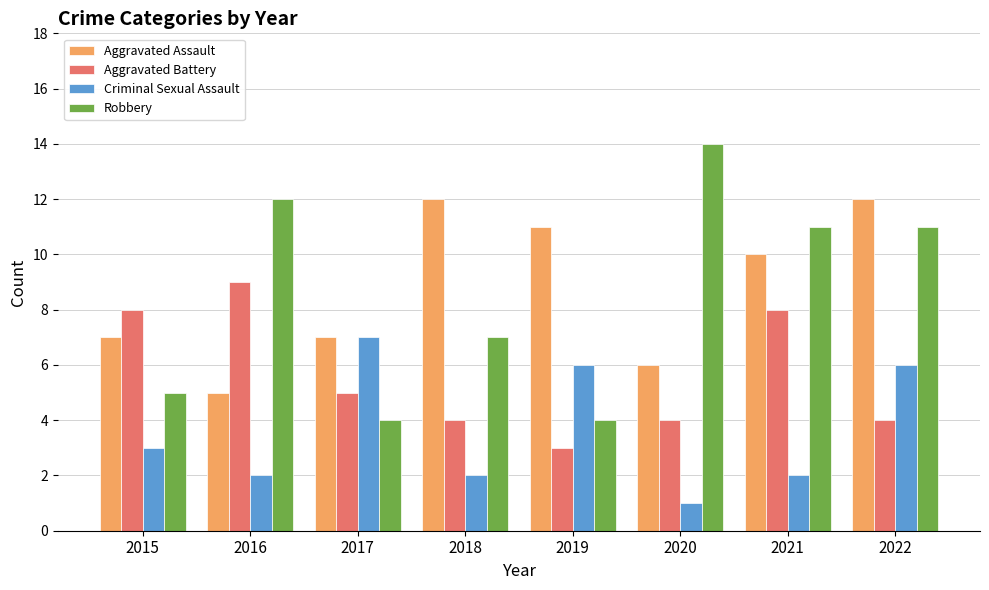

Between 2016 and 2022, which series saw the biggest shift?

Aggravated Assault